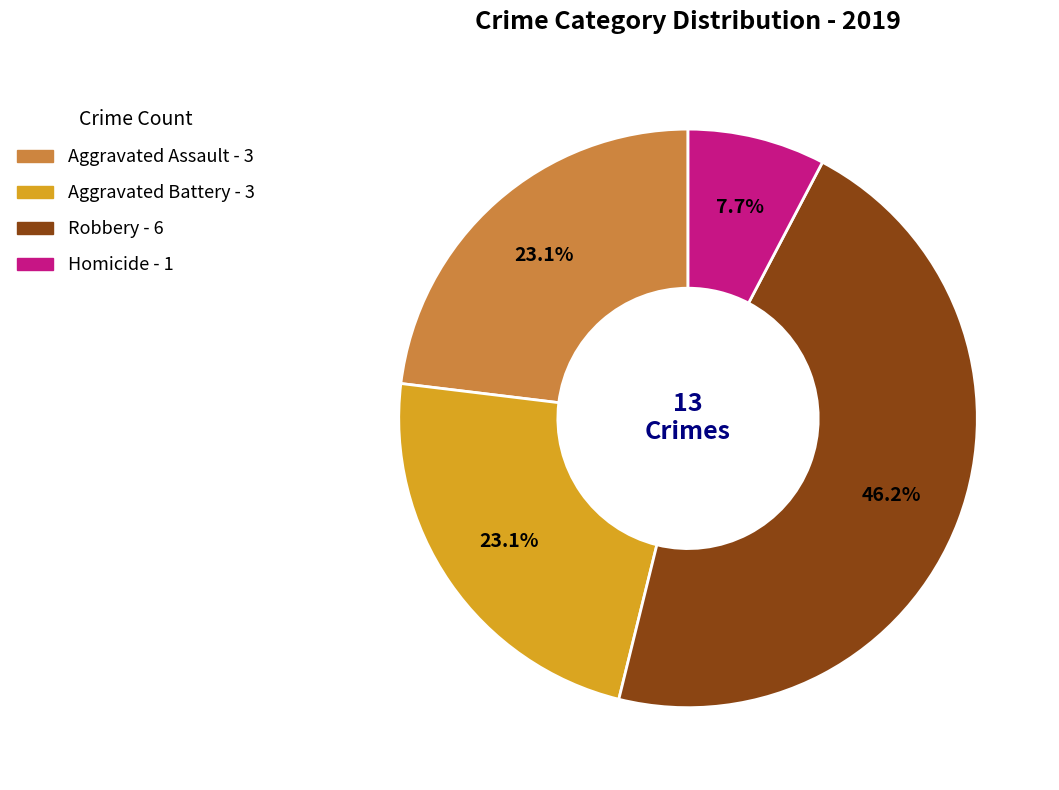

What is the largest slice in the pie chart?

Robbery